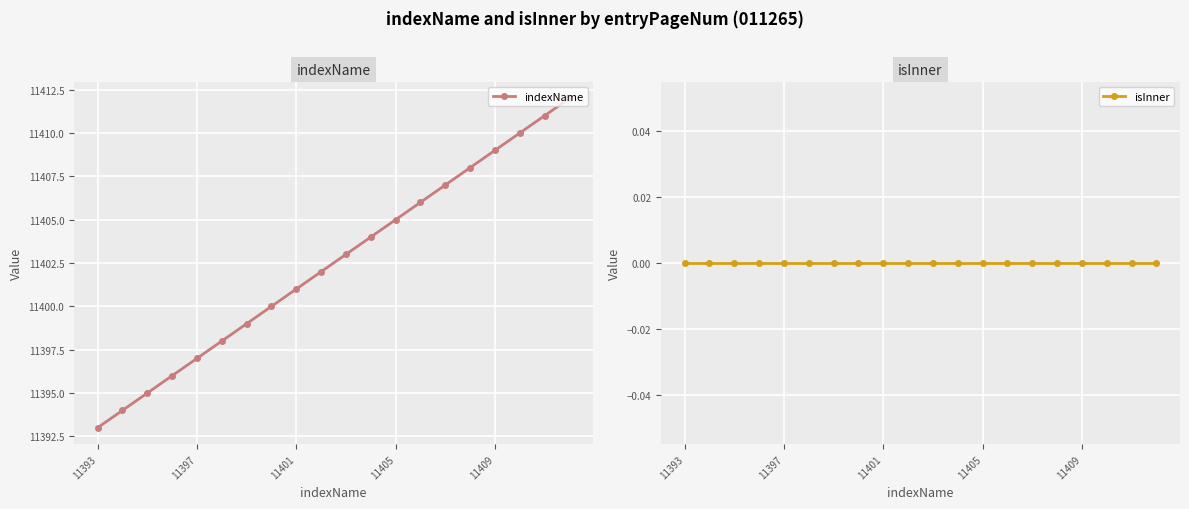

True or false: isInner has a value of 0 at 11397.

True